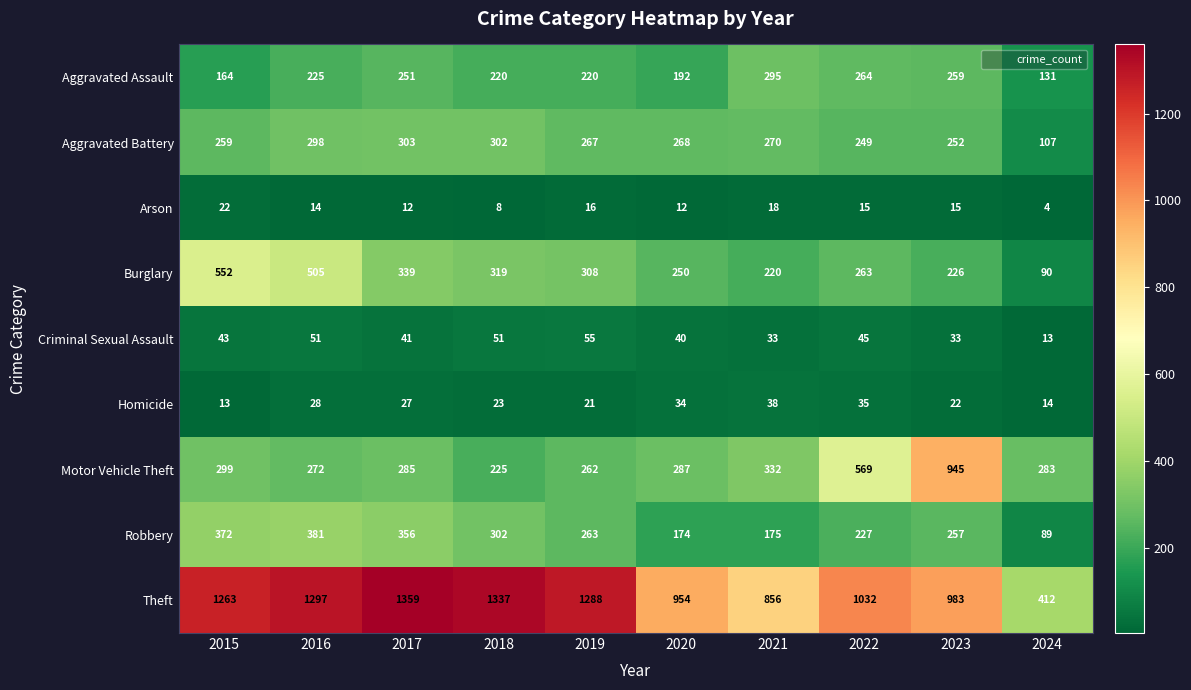

What is the sum of all Robbery values?

2596